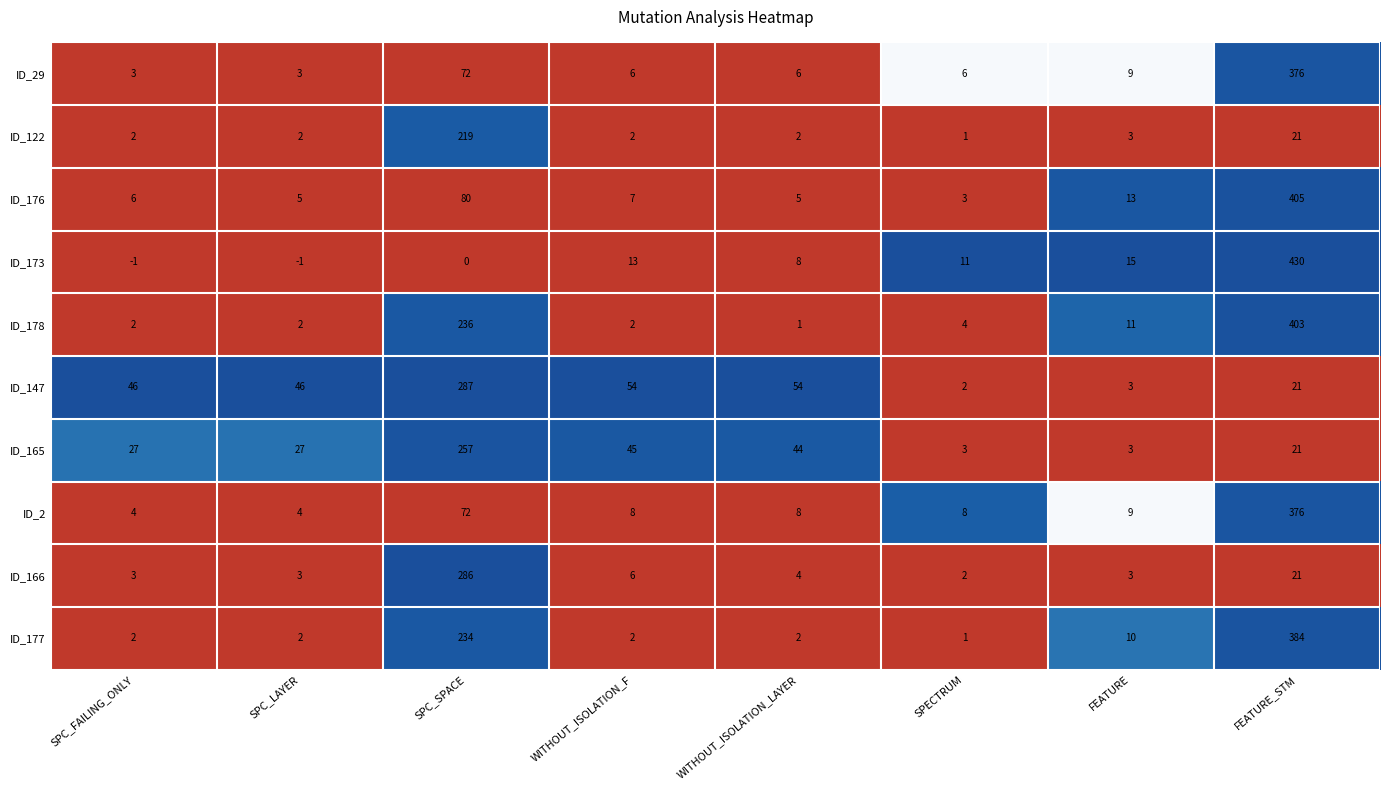

What is the maximum value shown in the chart?

430